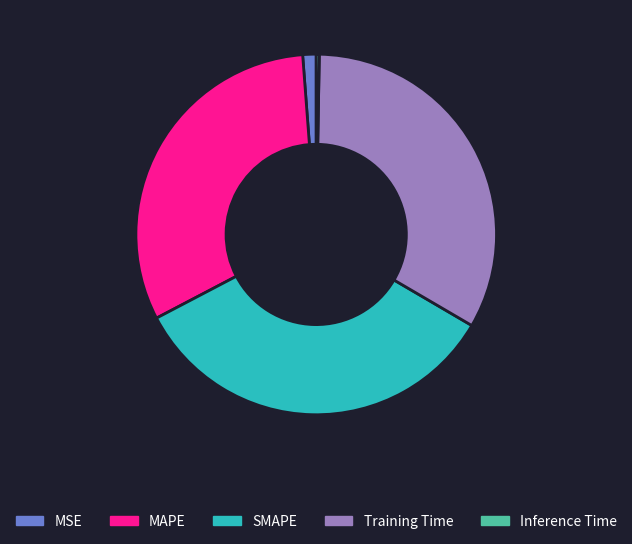

True or false: MSE accounts for 1% of the total.

True